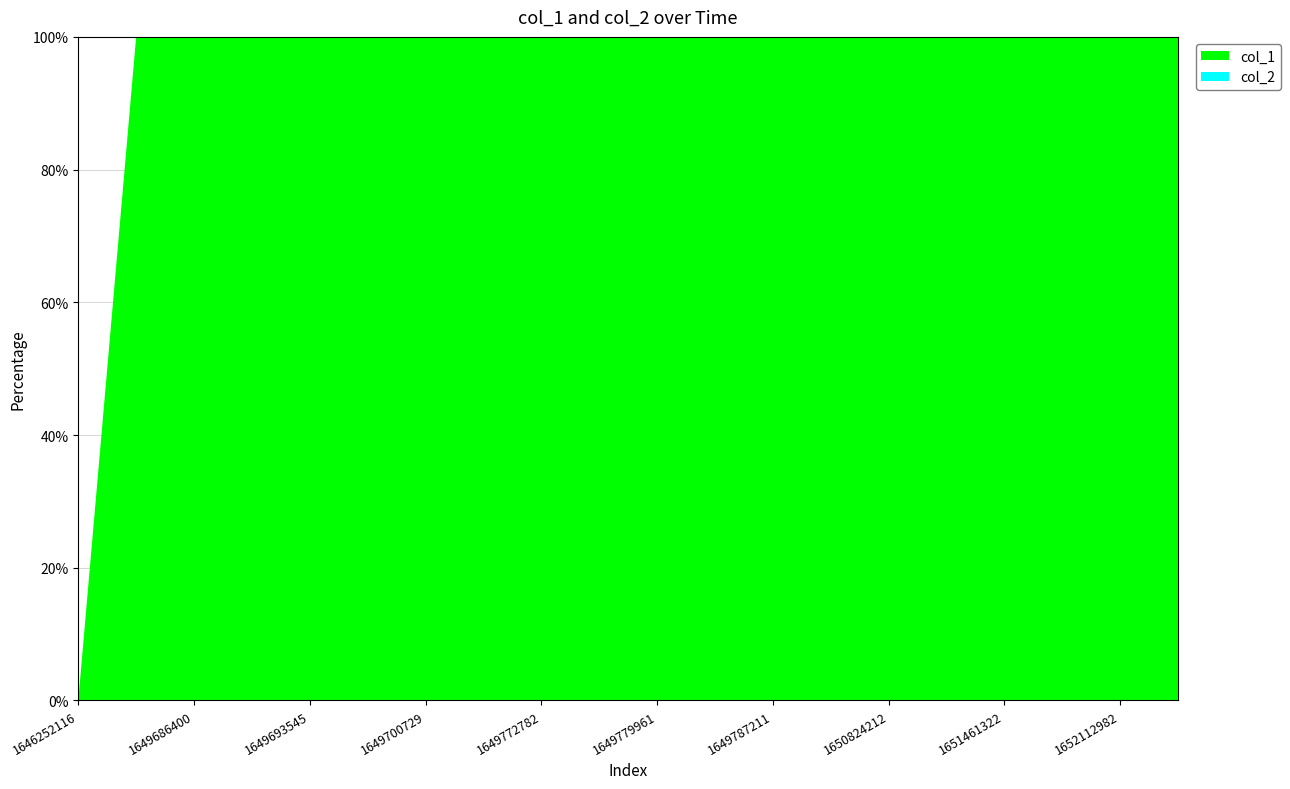

Reading right to left, transcribe all the data shown in this chart.

col_1: 26	25	26	27	26	25	26	27	26	24	21	19	17	16	13	12	7	5	2	0
col_2: 0	0	0	0	0	0	0	0	0	0	0	0	0	0	0	0	0	0	0	0